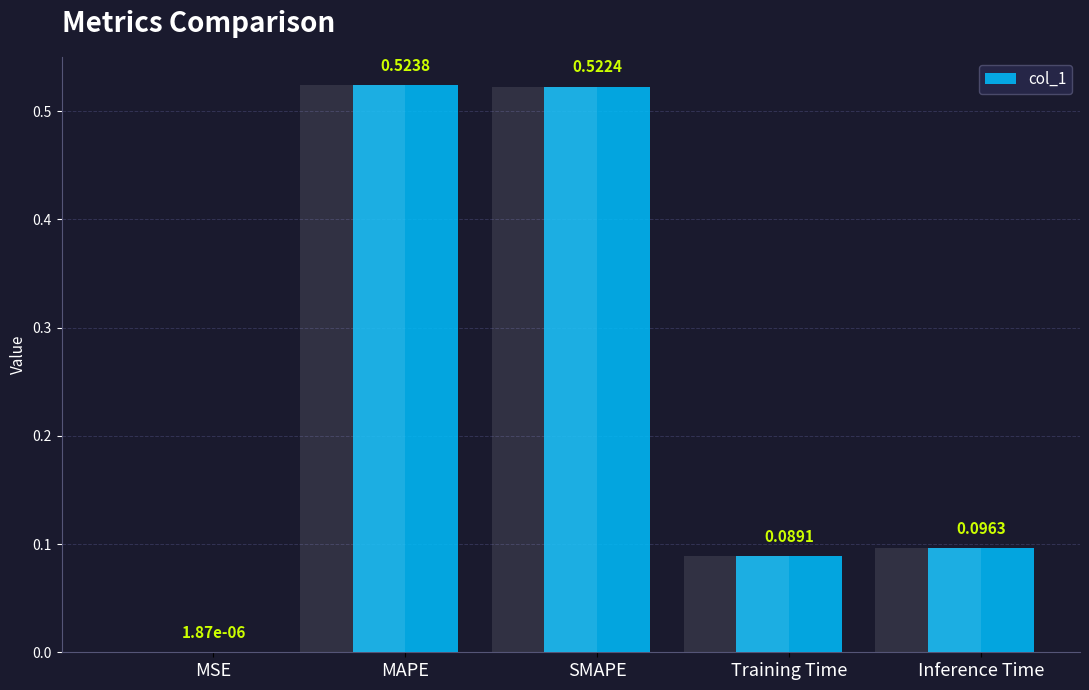

Reading left to right, what are all the values shown in this chart?

MSE=0.0	MAPE=0.5	SMAPE=0.5	Training Time=0.1	Inference Time=0.1